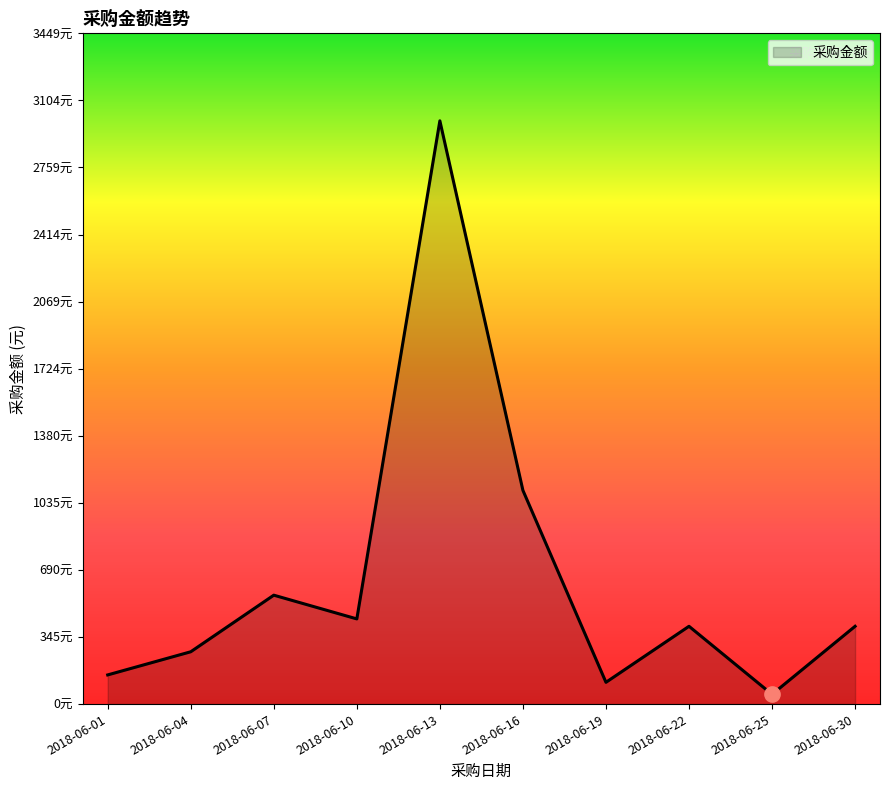

What is the average value?

648